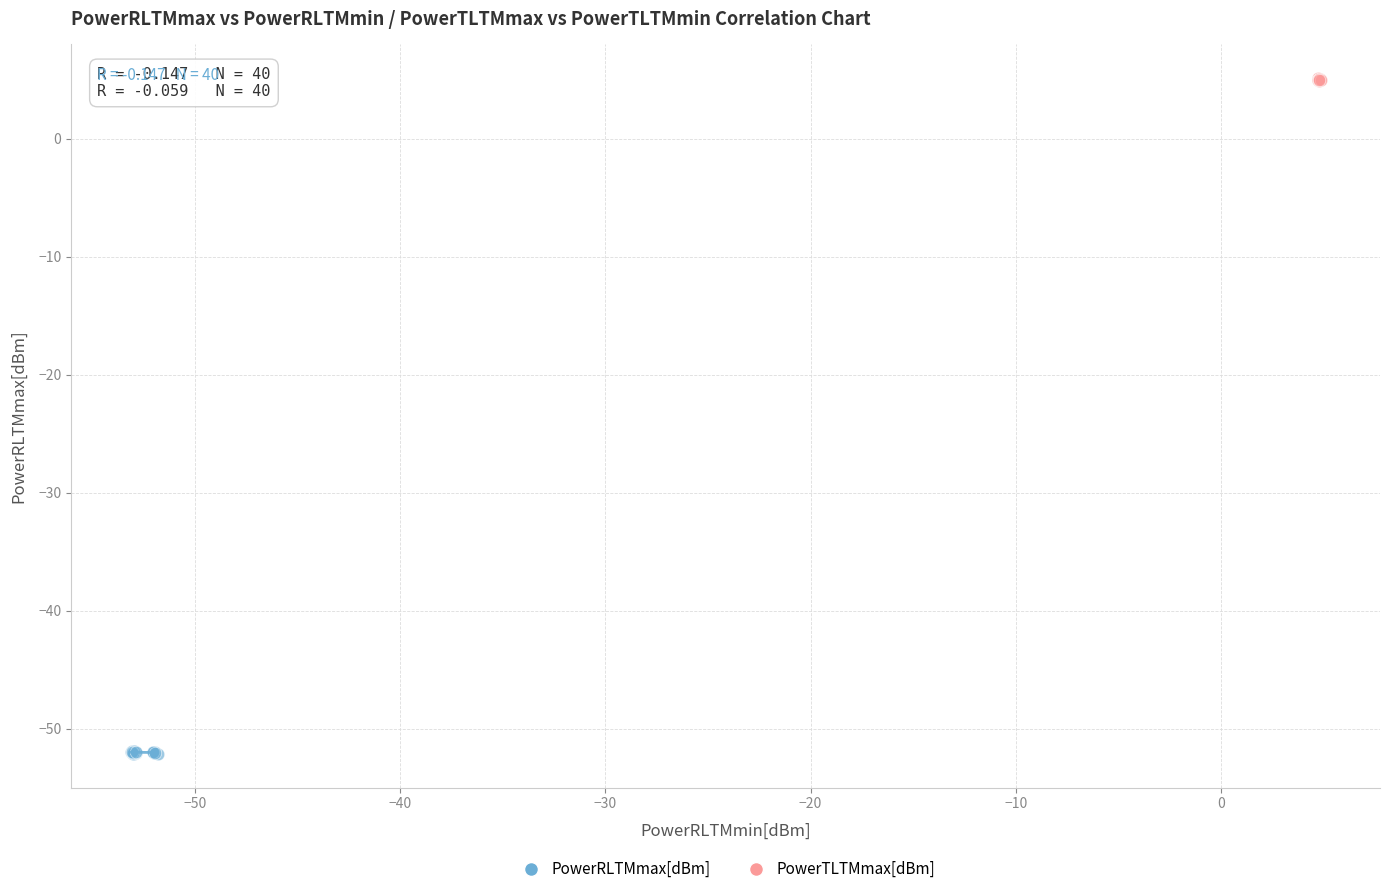

Which series has the largest Y range (max minus min)?

PowerRLTMmax[dBm]